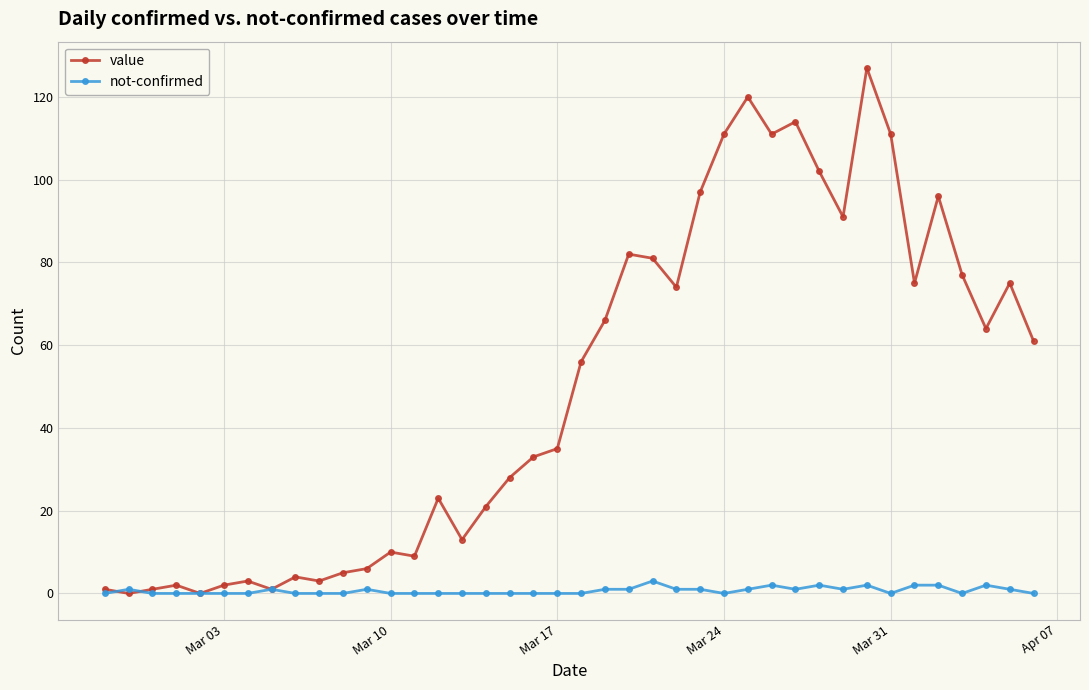

What is the difference between the maximum and minimum values in the not-confirmed series?

3